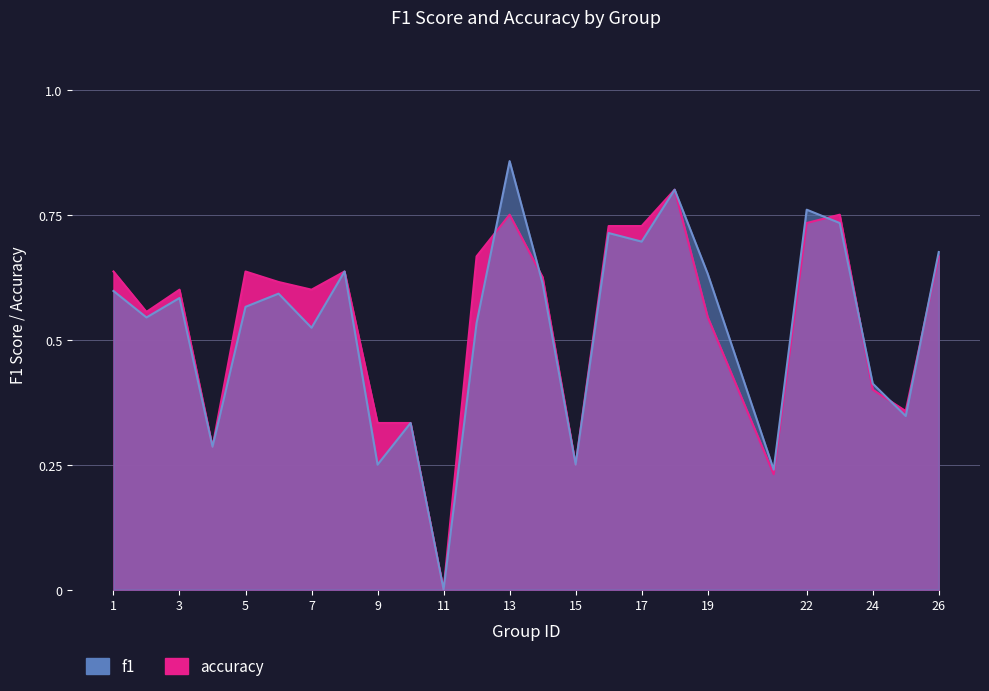

What is the sum of the accuracy values at 14 and 13?

1.4